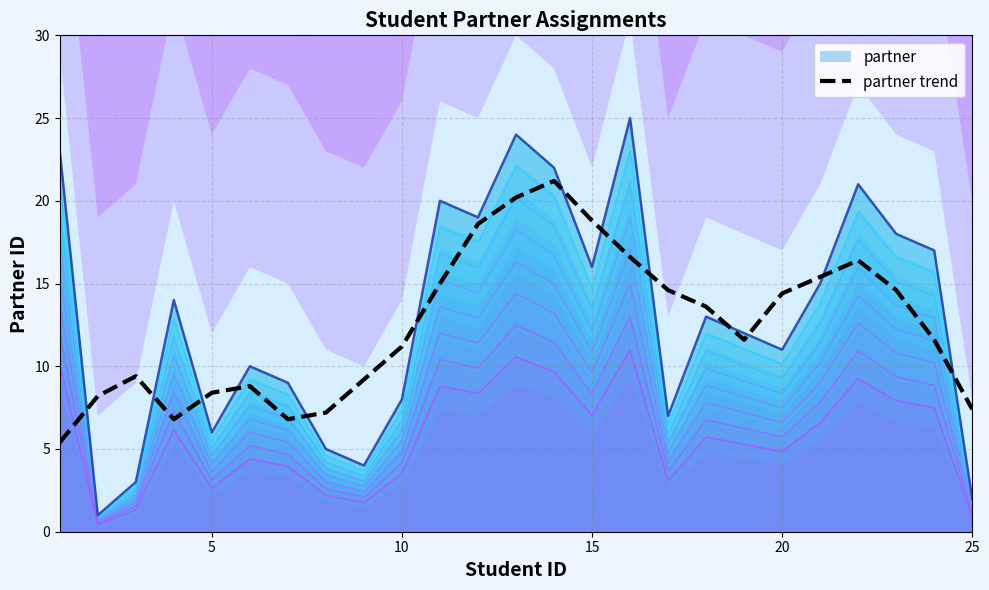

True or false: partner trend and partner cross at least once.

True